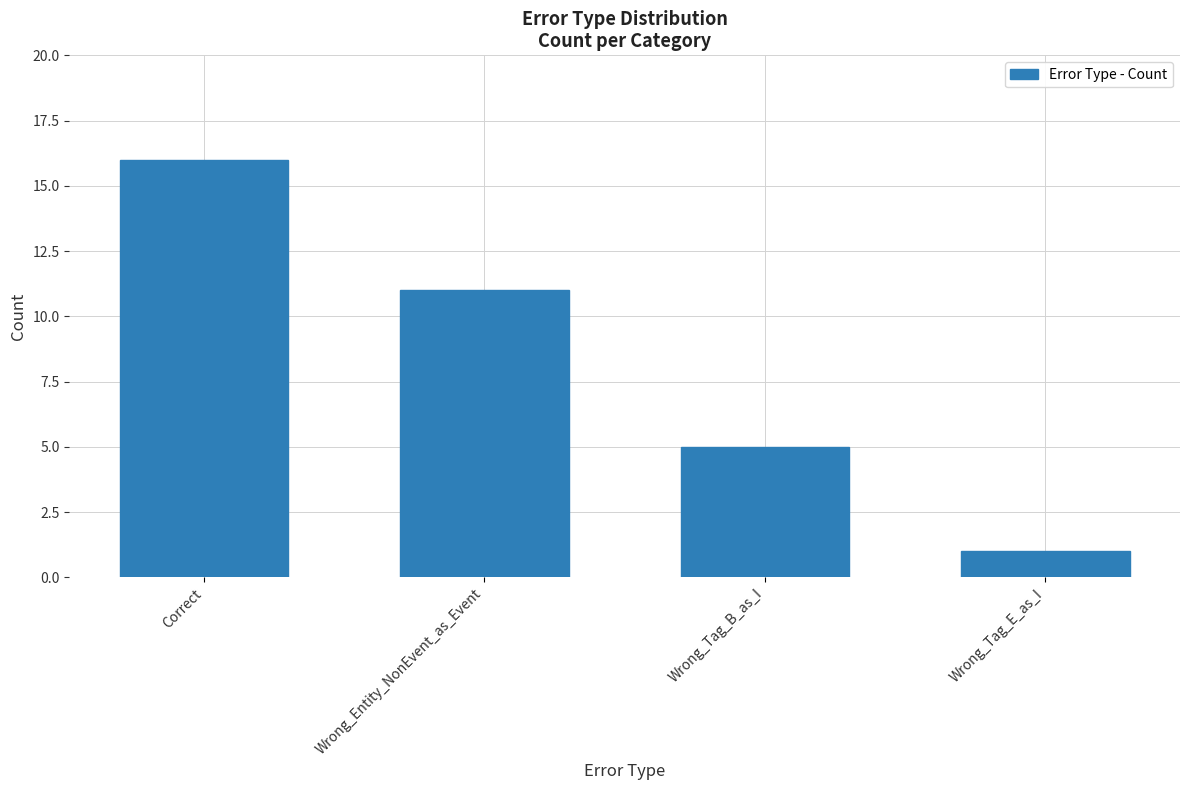

What is the greatest value displayed?

16